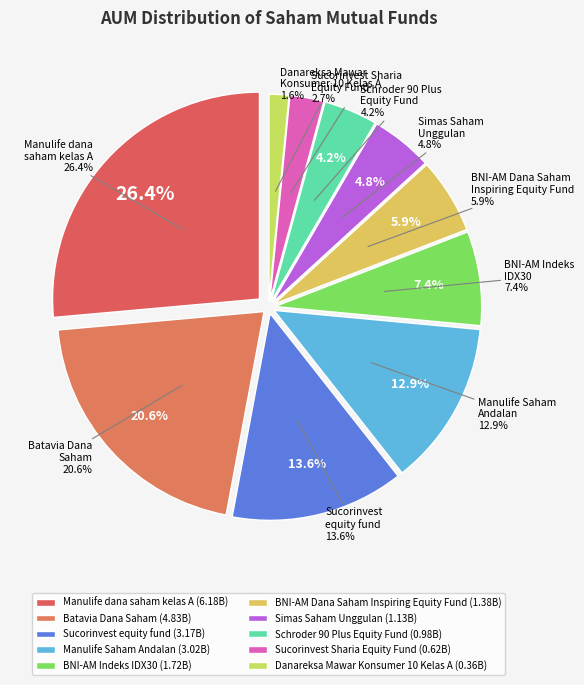

Rank the categories by value from highest to lowest.

Manulife dana saham kelas A, Batavia Dana Saham, Sucorinvest equity fund, Manulife Saham Andalan, BNI-AM Indeks IDX30, BNI-AM Dana Saham Inspiring Equity Fund, Simas Saham Unggulan, Schroder 90 Plus Equity Fund, Sucorinvest Sharia Equity Fund, Danareksa Mawar Konsumer 10 Kelas A